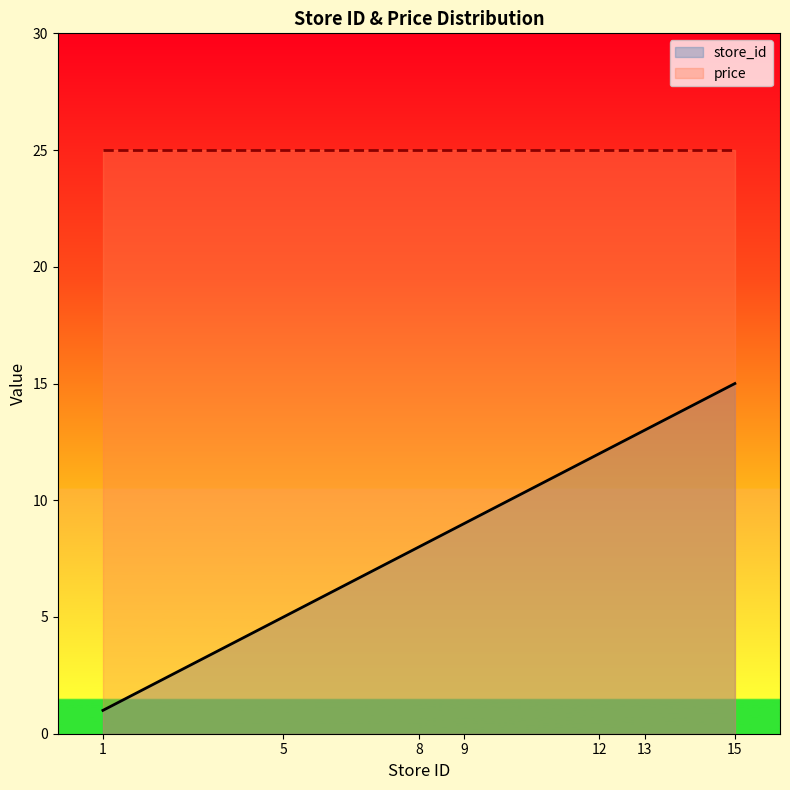

What is the change in value from 5 to 15?

+10